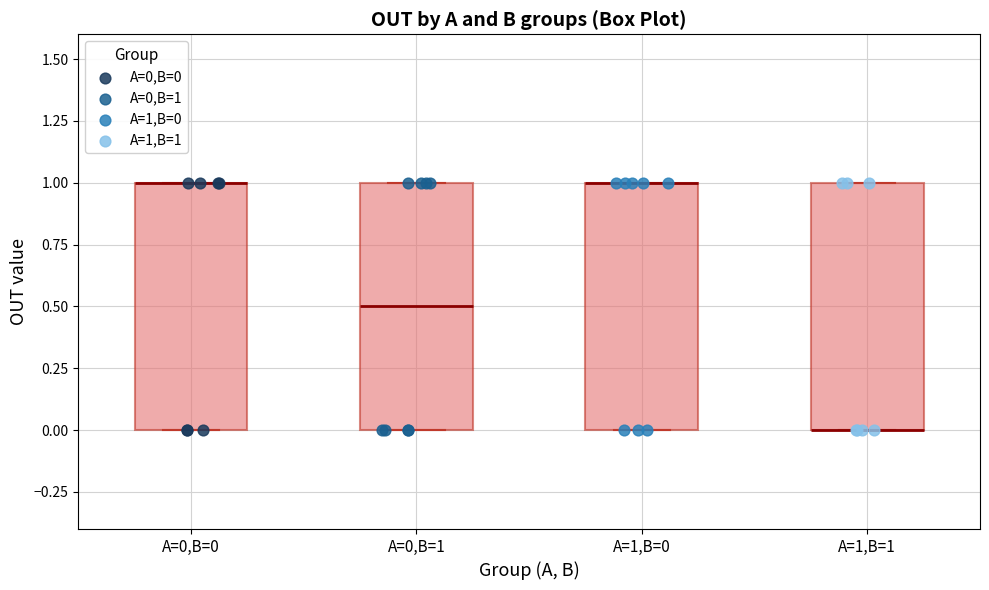

Where is the lower edge of the box for A=1,B=1 on the y-axis? The values are not printed on the chart, so give them approximately, as read against the axis.

0.0